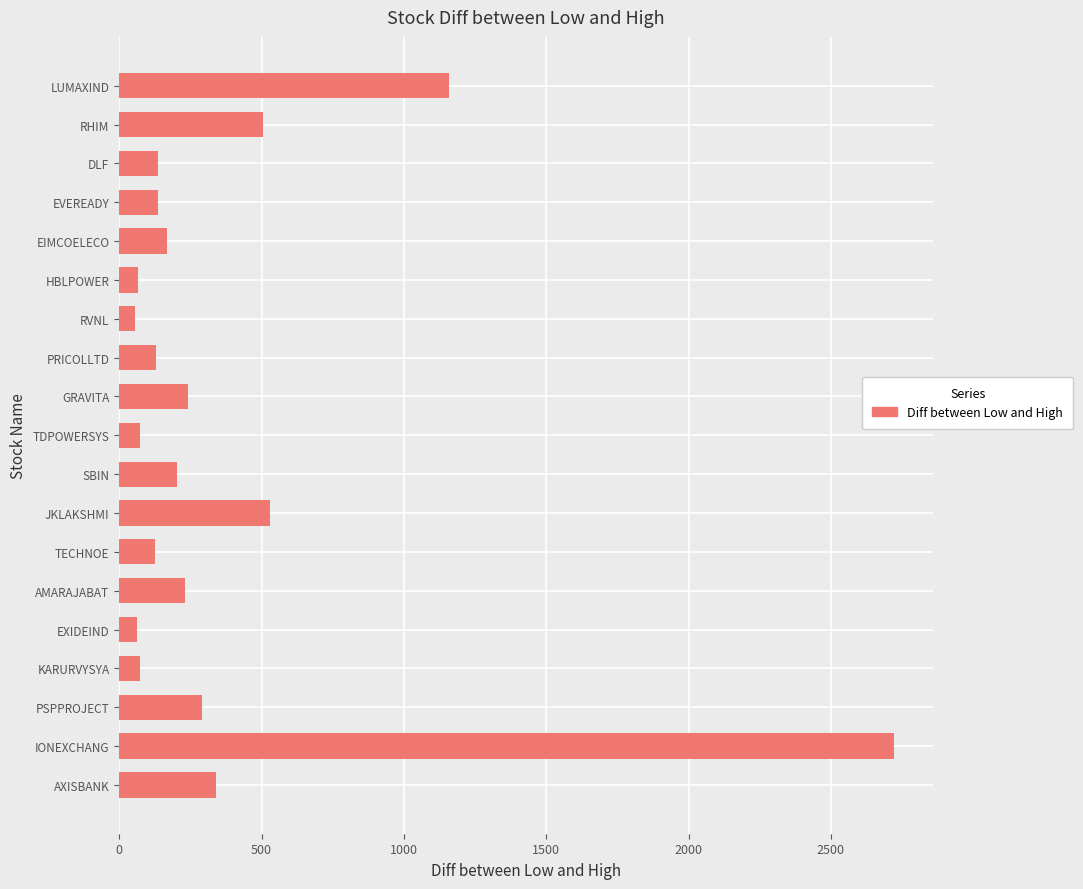

What is the maximum value shown in the chart?

2721.7